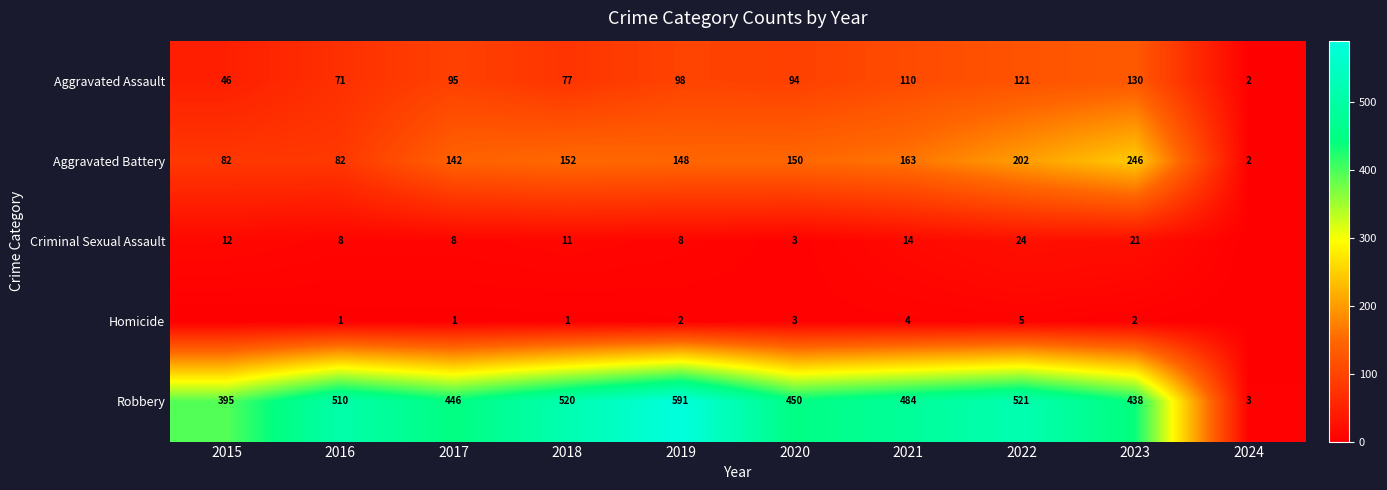

Rank the series at 2022 from lowest to highest value.

Homicide, Criminal Sexual Assault, Aggravated Assault, Aggravated Battery, Robbery